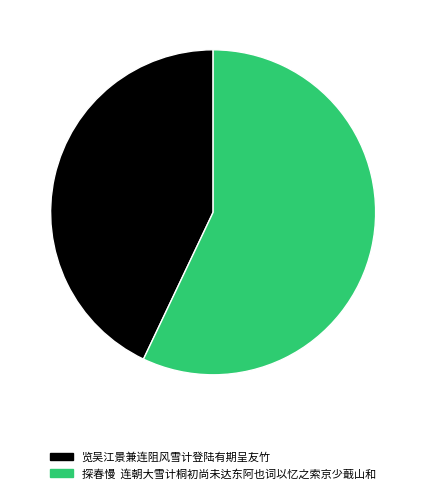

To the nearest percent, what is the difference between the largest and smallest slice percentages?

14%